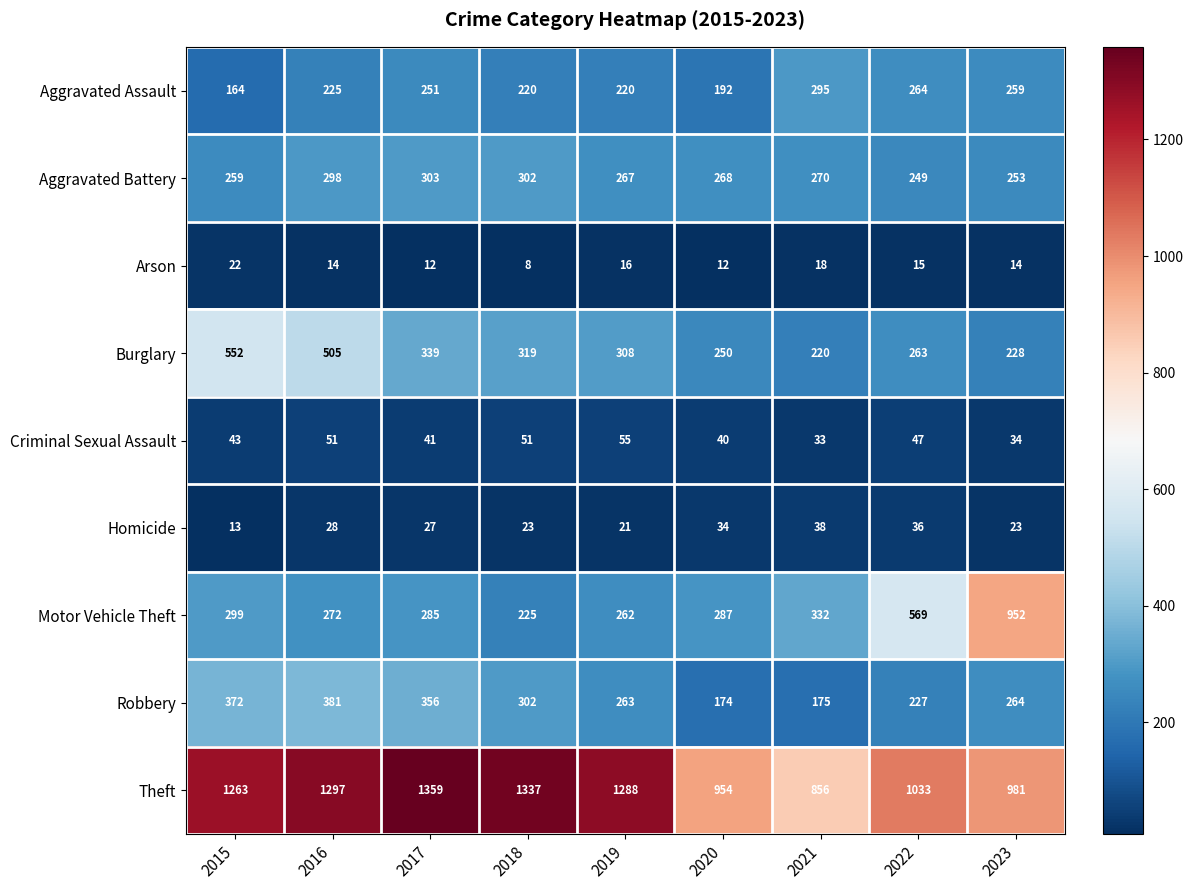

Read the Burglary value at 2017.

339